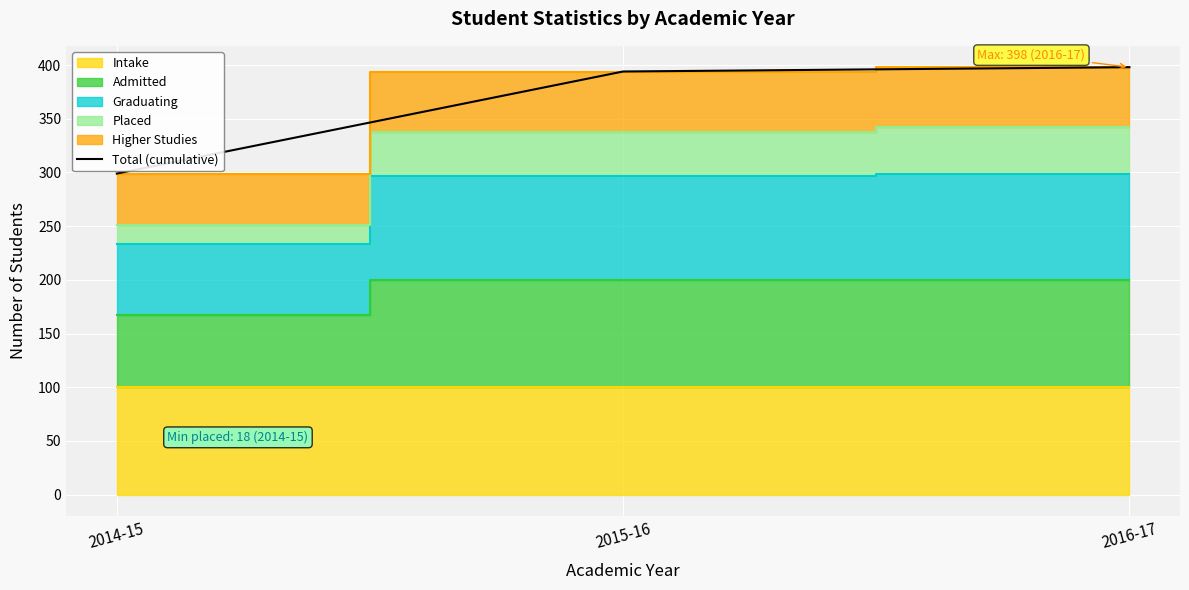

List the labels in order of value, smallest first.

2014-15, 2015-16, 2016-17